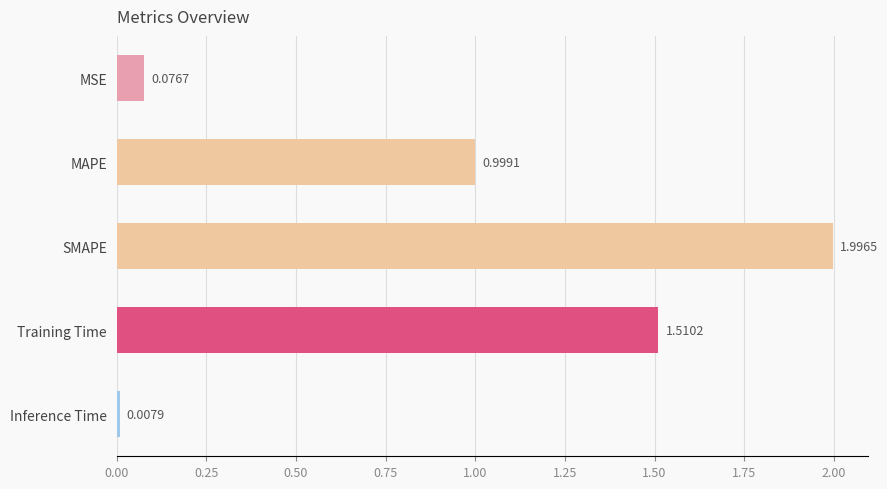

Rank the categories by value from lowest to highest.

Inference Time, MSE, MAPE, Training Time, SMAPE